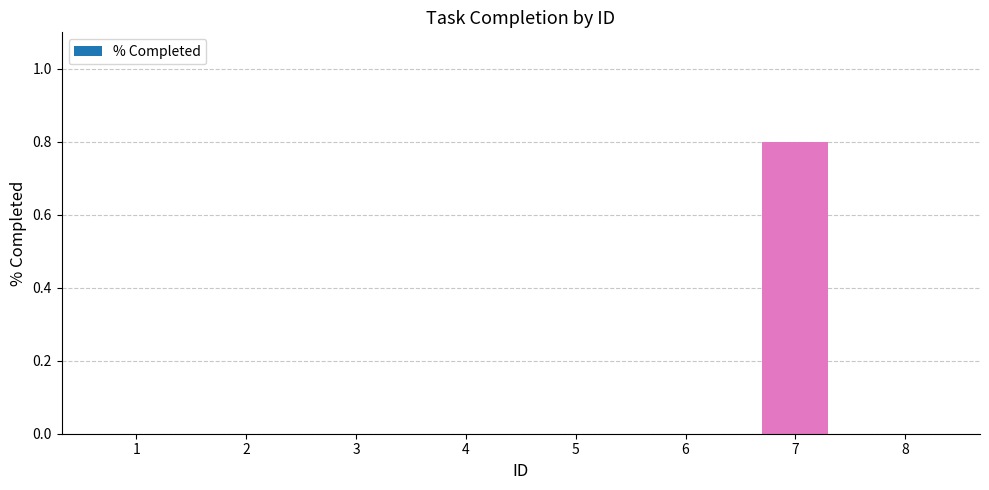

The value at 5 is 0.0. True or false?

True